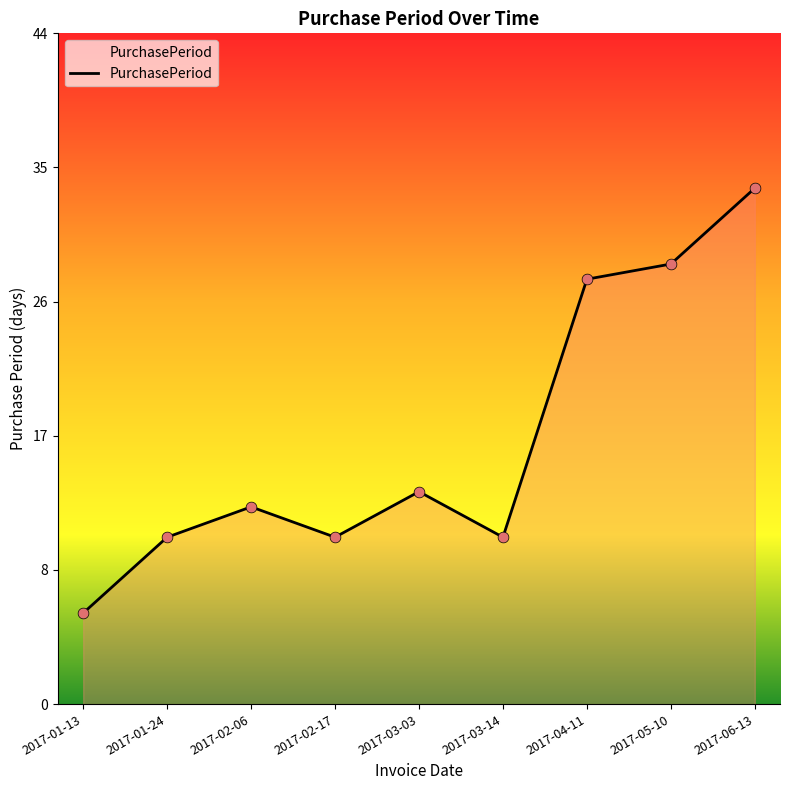

Between 2017-01-13 and 2017-02-06, which is larger?

2017-02-06